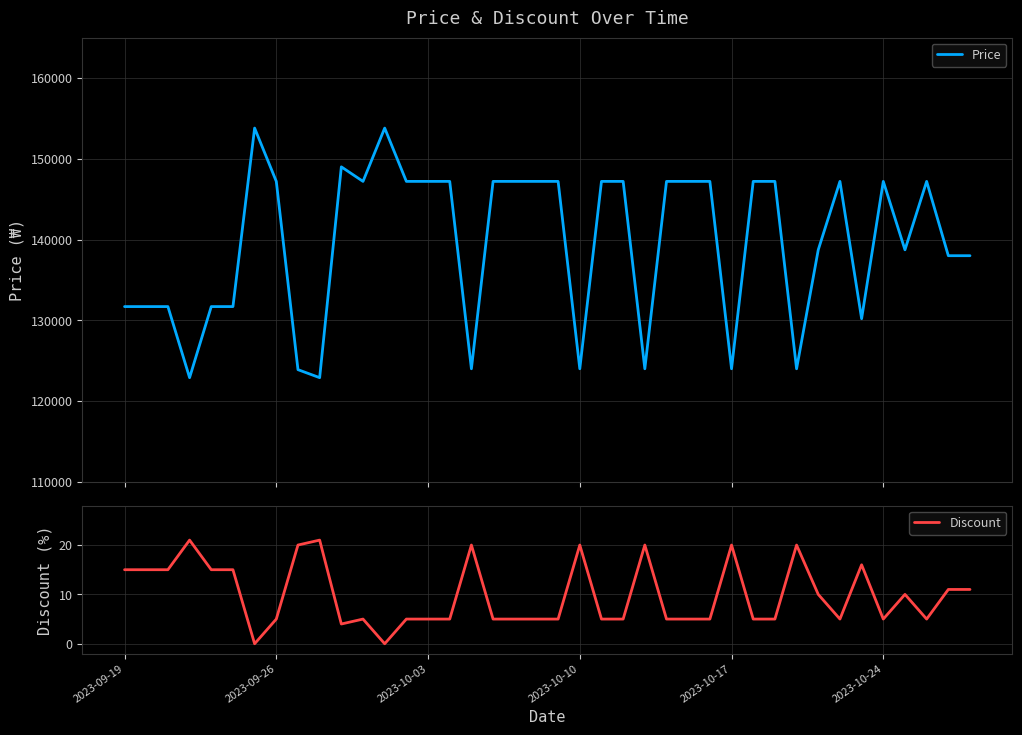

What is the highest value of the Price series?

153800